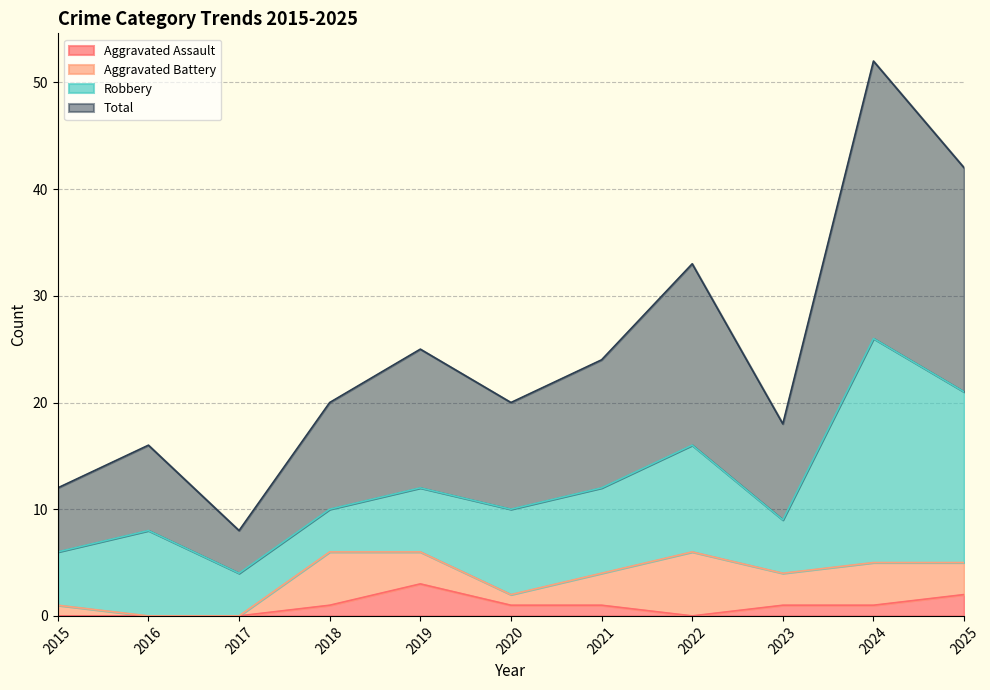

Count the number of categories in the chart.

11